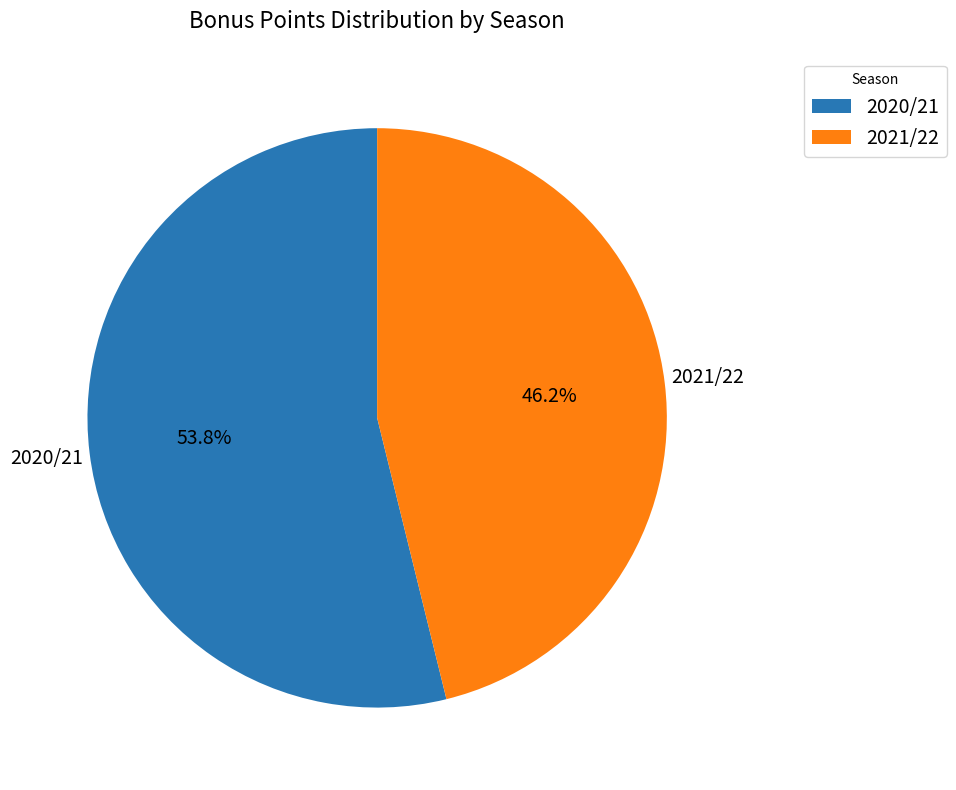

Approximately how many times larger is the value at 2021/22 compared to 2020/21?

0.9